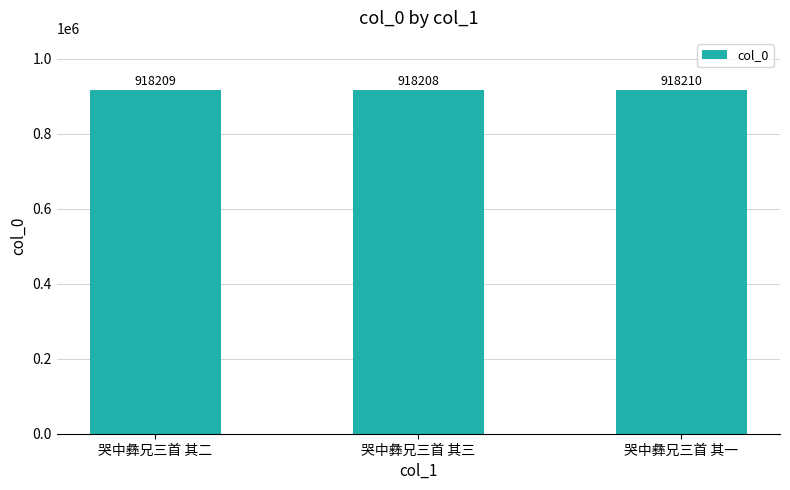

What is the approximate value at 哭中彝兄三首 其一?

918210